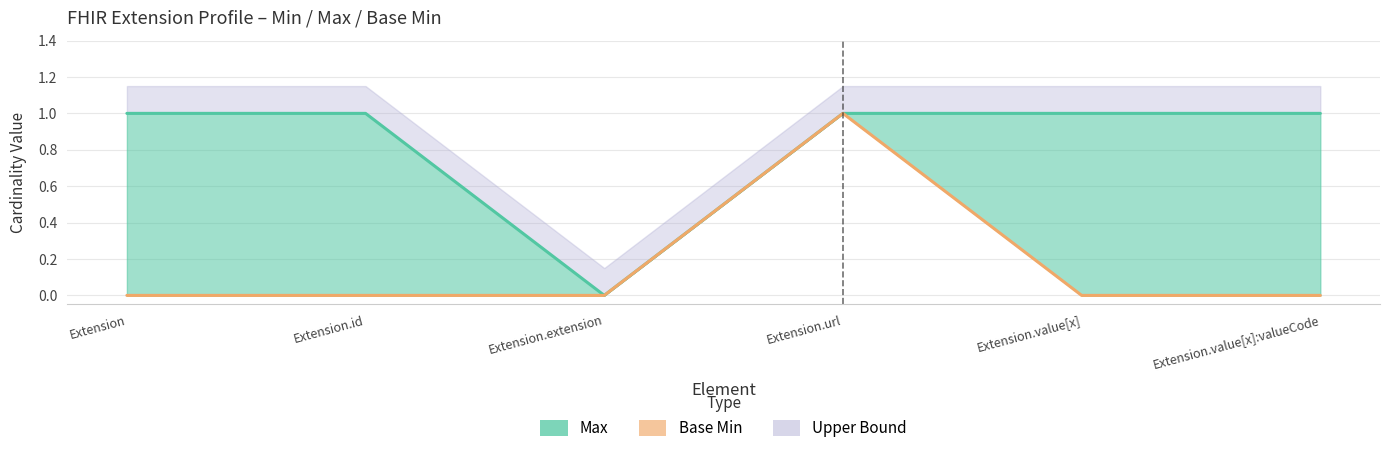

What is the label of the 3rd point from the right?

Extension.url